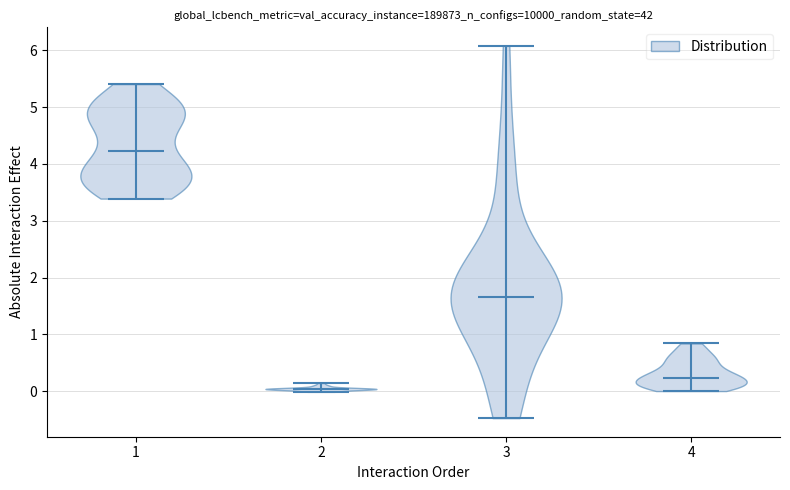

Reading left to right, read every violin against the y-axis: where its median line is, and the lowest and highest points it reaches. The values are not printed on the chart, so give them approximately, as read against the axis.

1: median line 4.2, lowest point 3.4, highest point 5.4
2: median line 0.0, lowest point 0.0, highest point 0.1
3: median line 1.7, lowest point -0.5, highest point 6.1
4: median line 0.2, lowest point 0.0, highest point 0.8